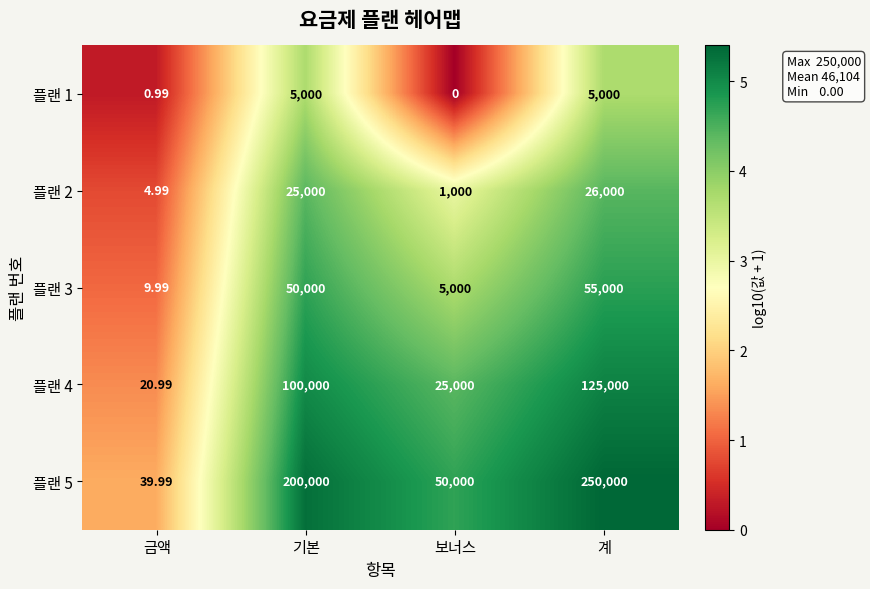

Is the value of 플랜 4 at 기본 greater than the value of 플랜 3 at 금액?

Yes